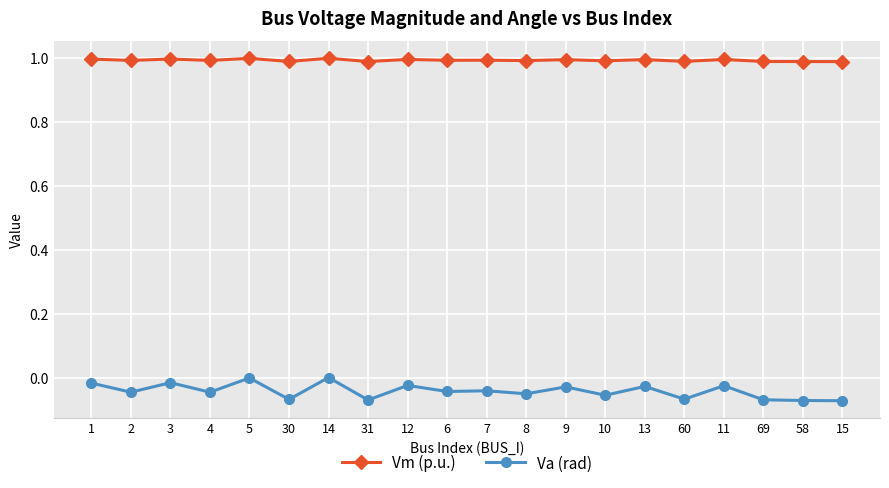

How many lines are shown in the chart?

2